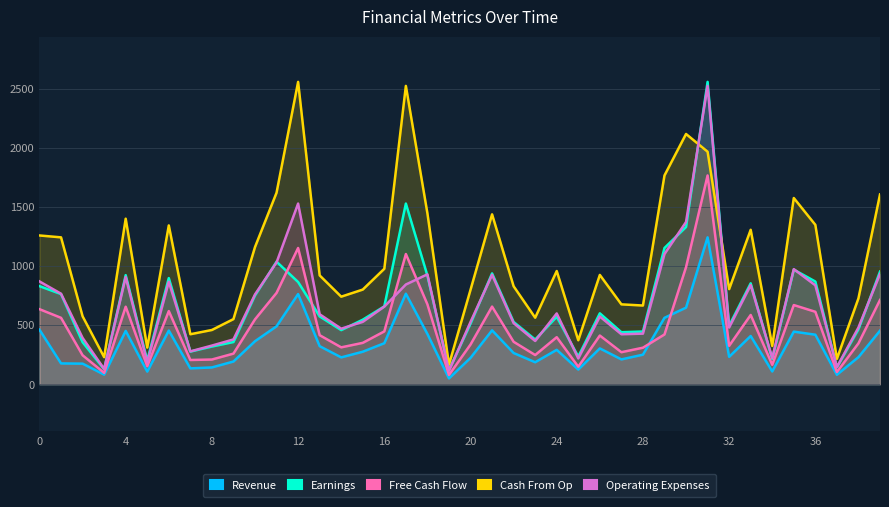

Is the value of Cash From Op at 37 greater than the value of Revenue at 27?

Yes